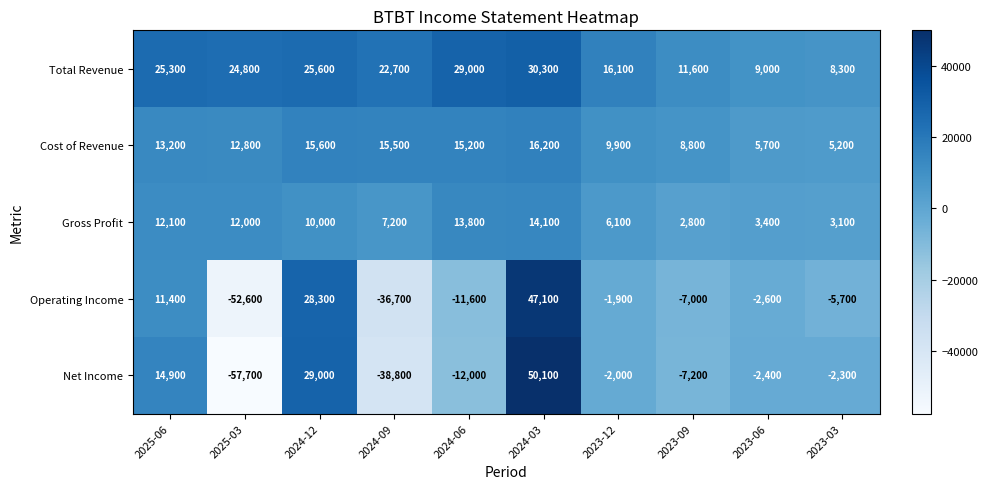

What is the difference between the second highest and minimum values in the Net Income series?

86700